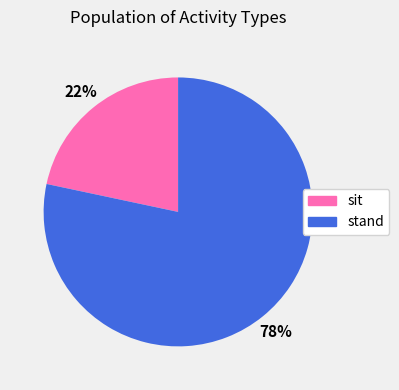

Which category has the smallest portion of the pie?

sit